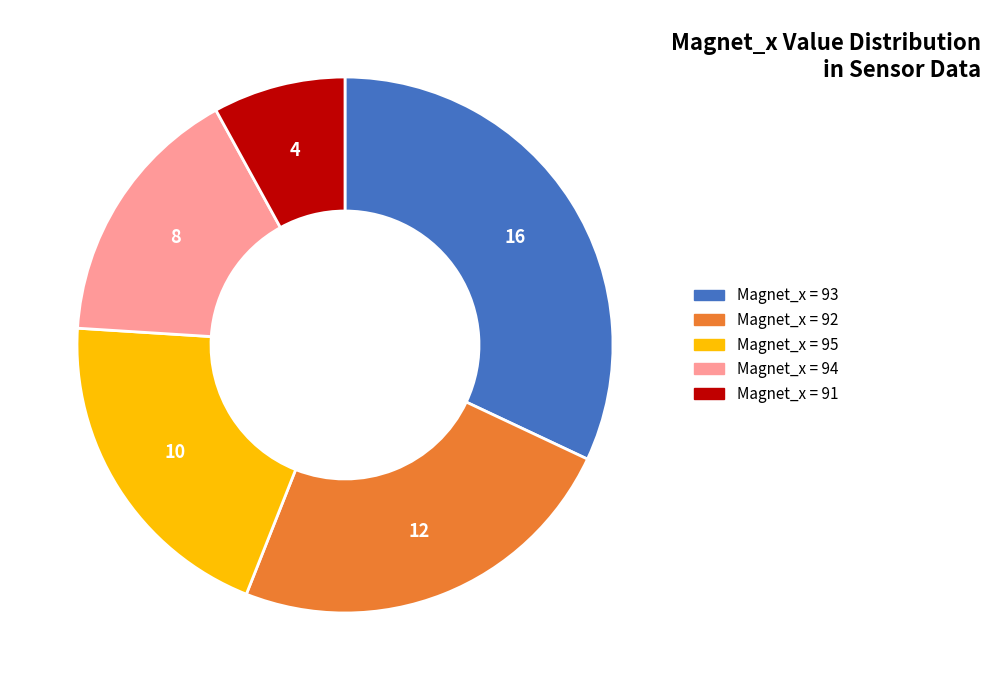

Is there a majority slice in this chart?

No